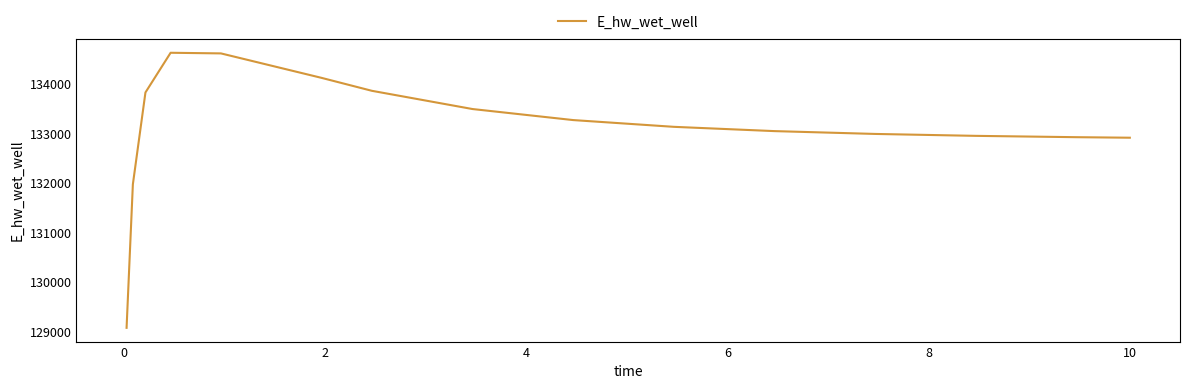

What is the smallest value displayed?

129070.2